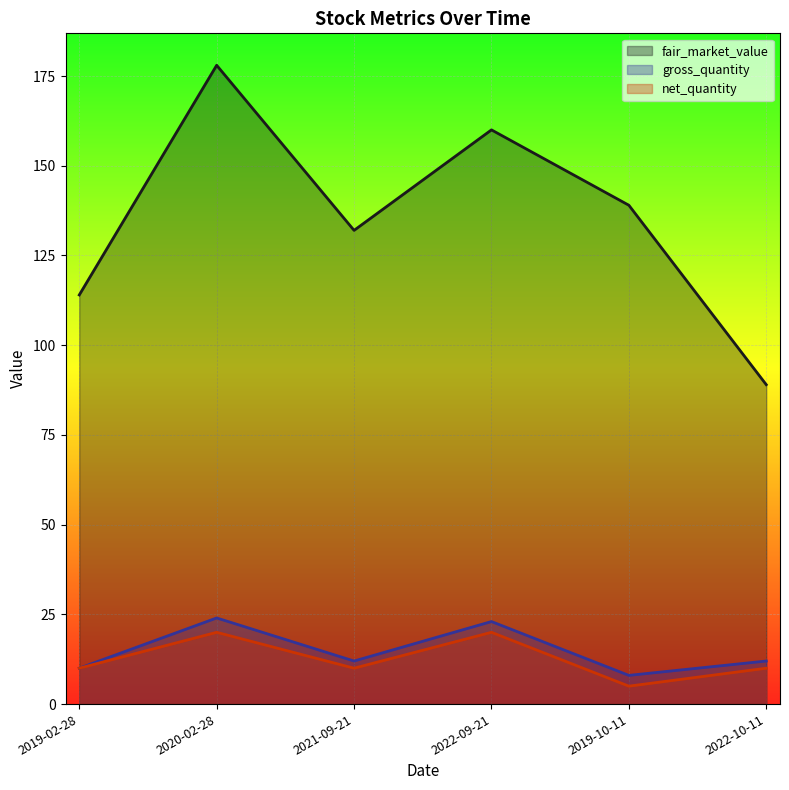

True or false: fair_market_value and gross_quantity intersect in this chart.

False